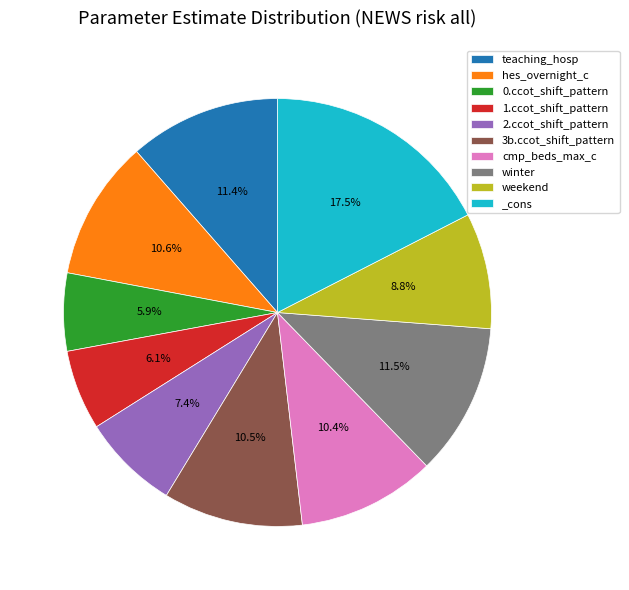

What percentage is the weekend slice, to the nearest percent?

9%